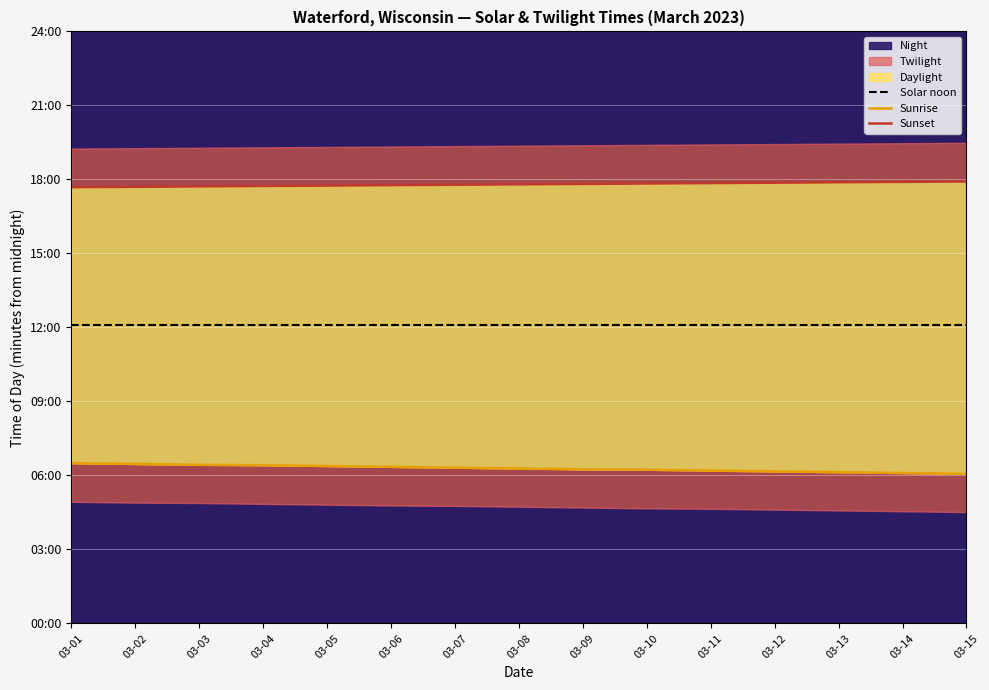

Which series has the largest total across all categories?

Sunset